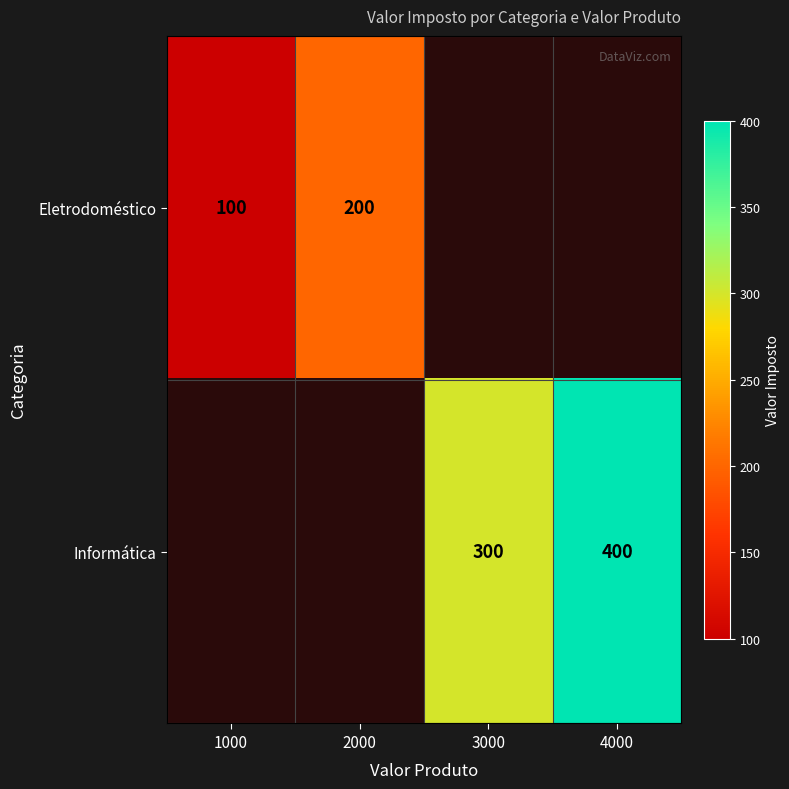

Is it true that Informática equals 300 at 3000?

True